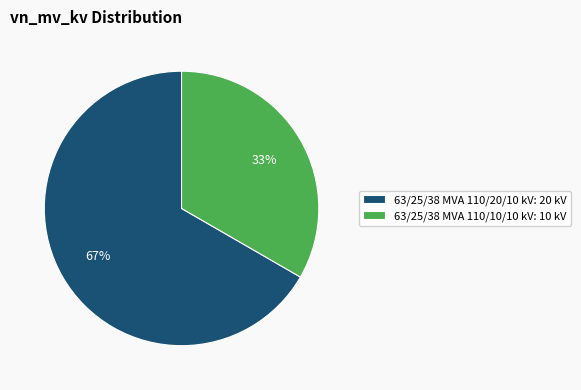

To the nearest percent, what is the combined percentage of 63/25/38 MVA 110/10/10 kV: 10 kV and 63/25/38 MVA 110/20/10 kV: 20 kV?

100%